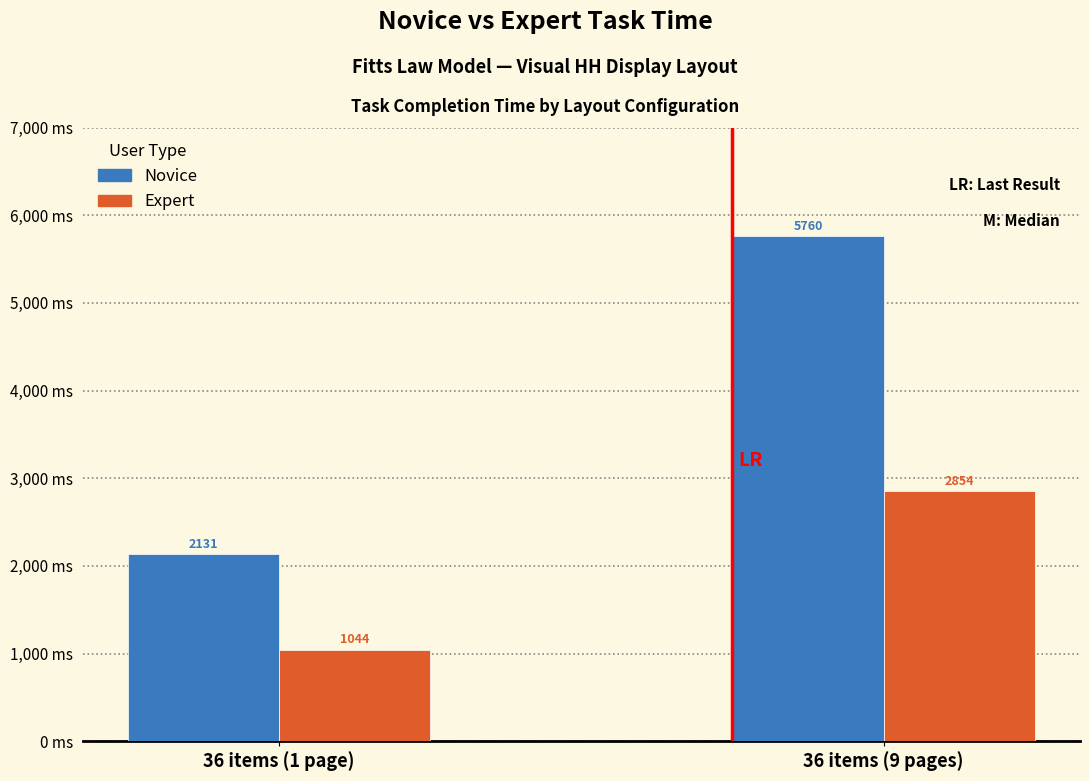

What is the maximum value shown in the chart?

5760.0